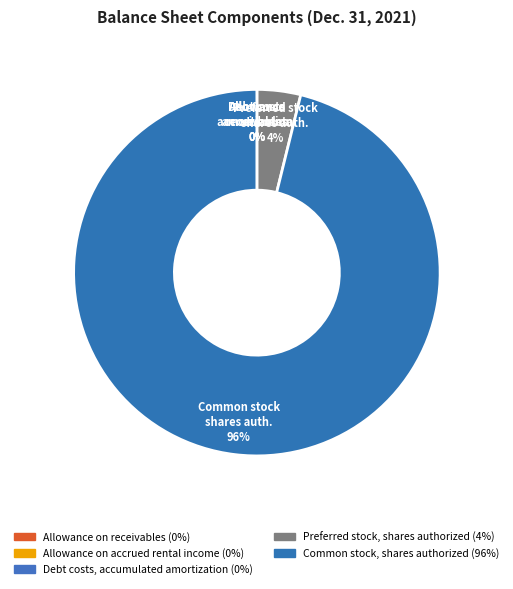

Does Common stock, shares authorized account for over 50% of the chart?

Yes